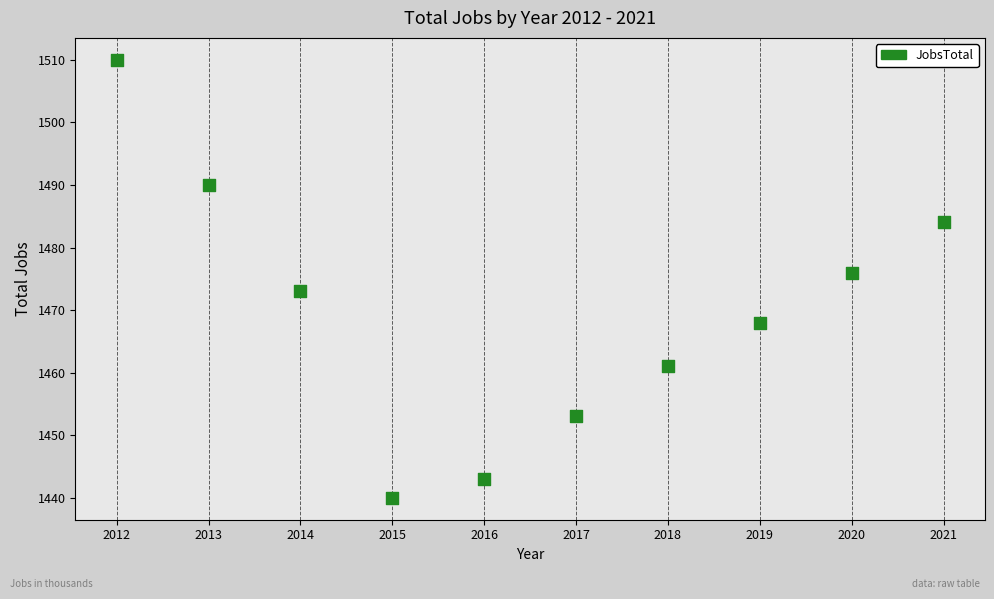

What is the average Y value?

1470